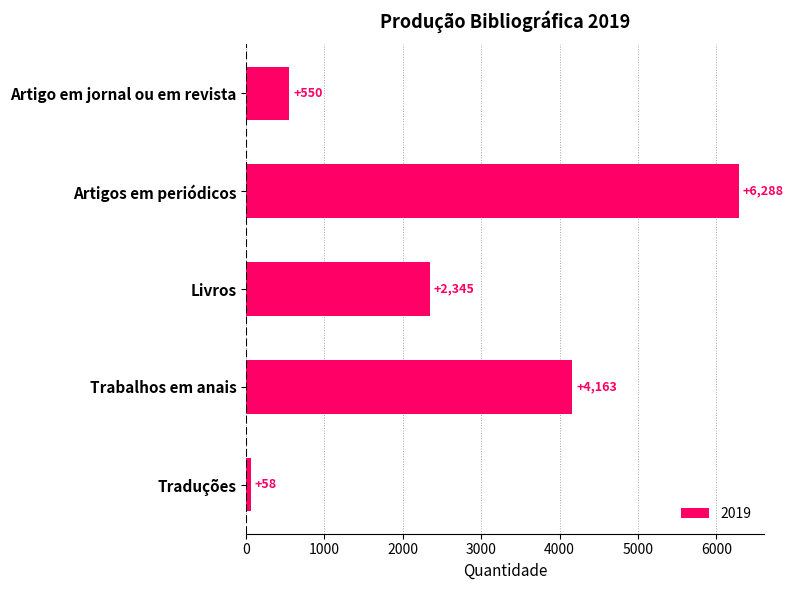

What is the value of the 3rd bar from the top?

2345